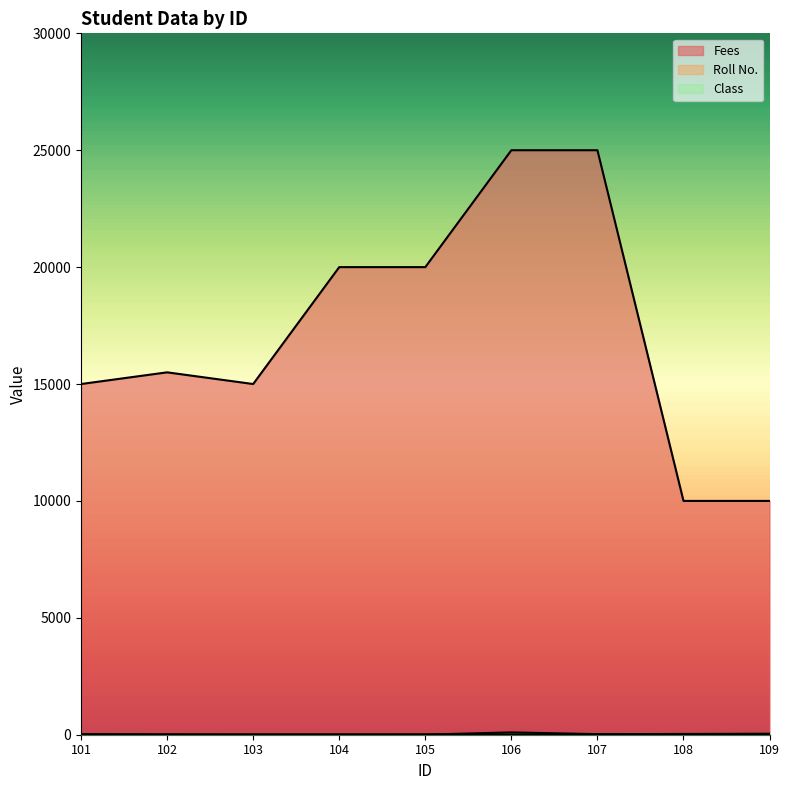

Reading left to right, what are all the values shown in this chart?

Fees: 15000	15500	15000	20000	20000	25000	25000	10000	10000
Roll No.: 22	11	2	3	5	99	25	32	43
Class: 10	10	10	11	11	12	12	9	9